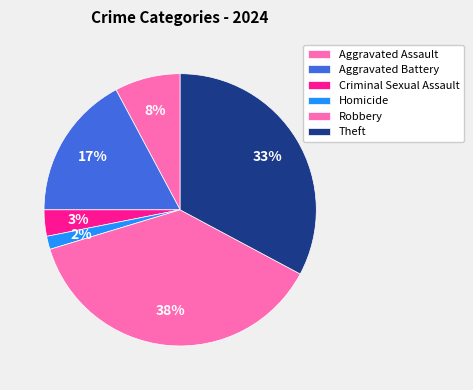

What is the ratio of the value at Aggravated Battery to the value at Homicide?

11.0